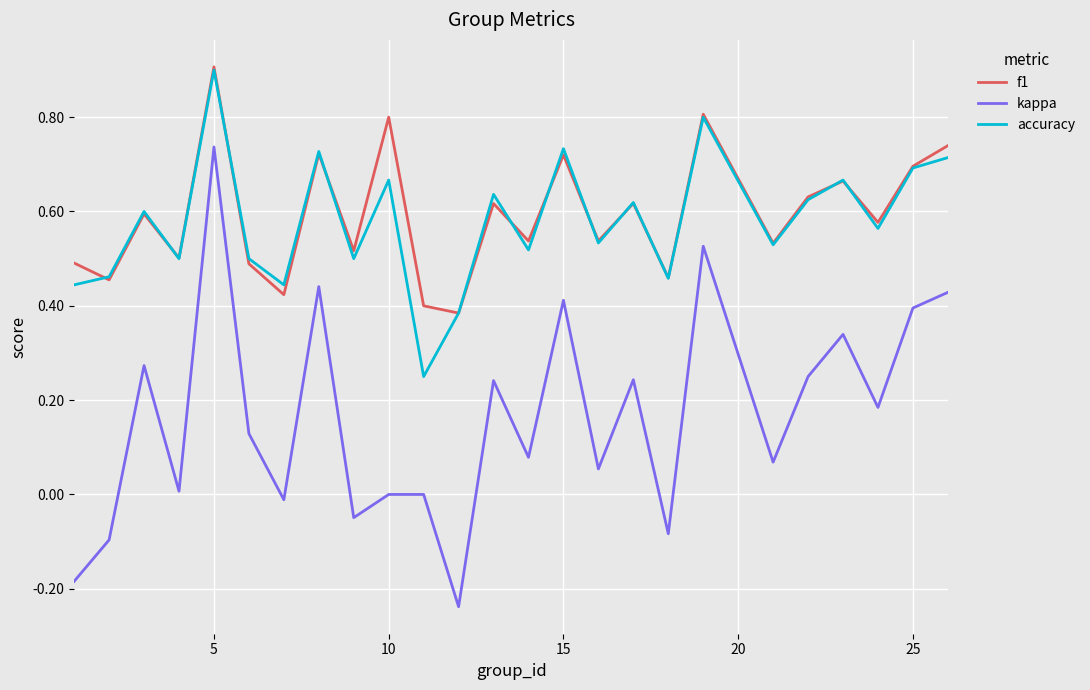

What are all the series names shown in the legend?

f1, kappa, accuracy